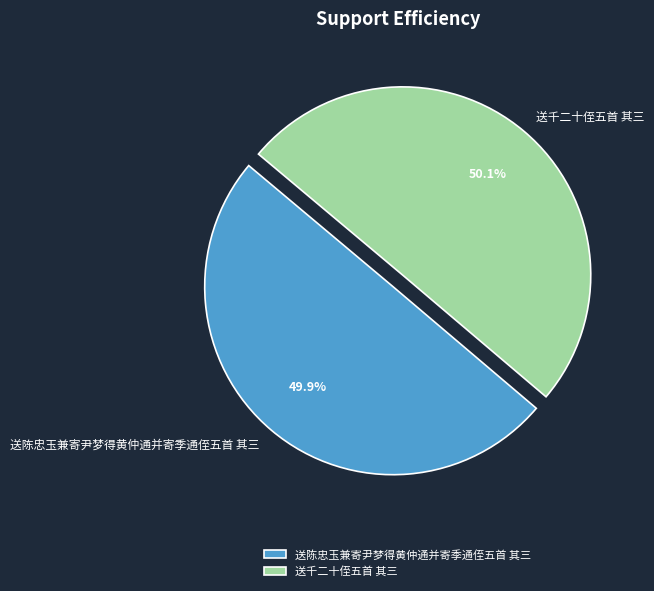

Do 送千二十侄五首 其三 and 送陈忠玉兼寄尹梦得黄仲通并寄季通侄五首 其三 together represent more than half of the pie?

Yes